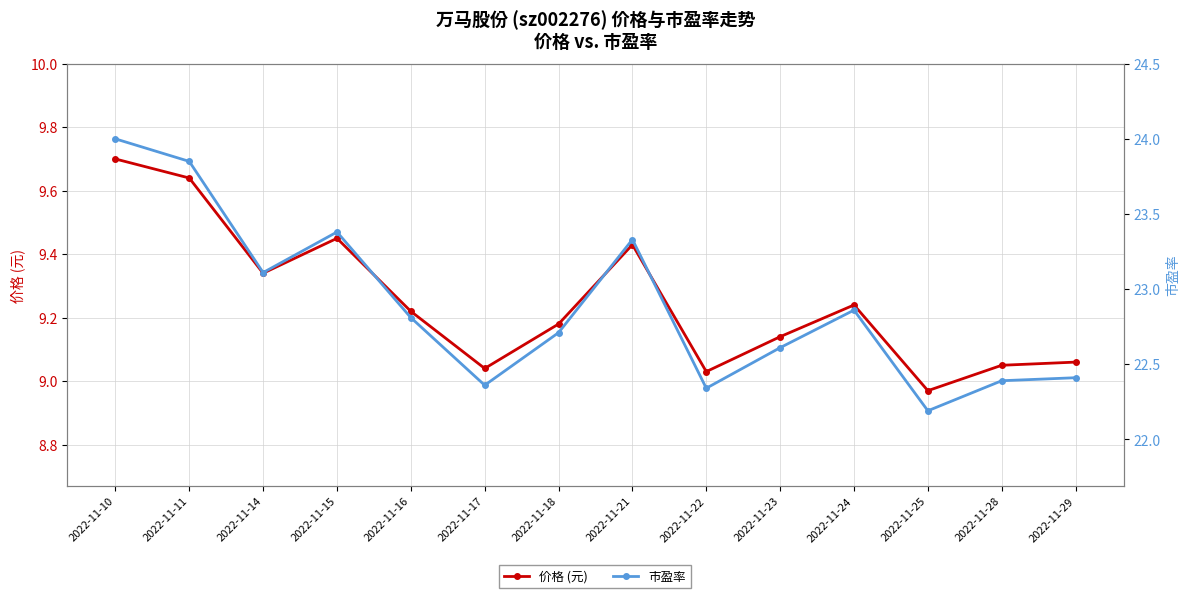

Is it true that 价格 (元) equals 9.0 at 2022-11-25?

True